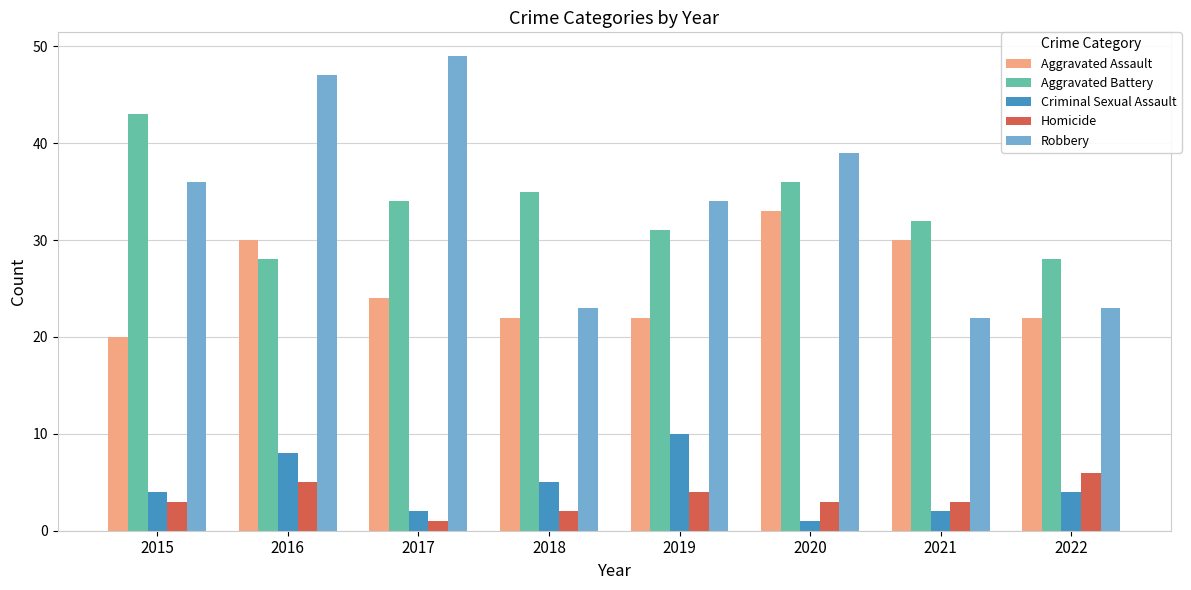

What are all the series names shown in the legend?

Aggravated Assault, Aggravated Battery, Criminal Sexual Assault, Homicide, Robbery